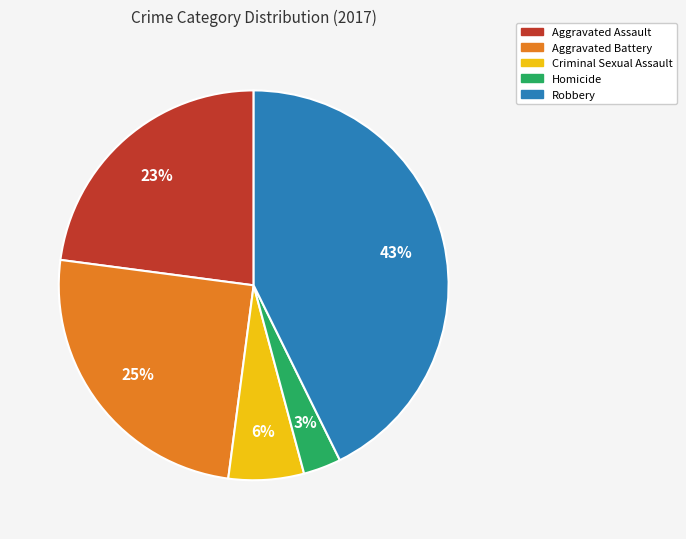

Between Aggravated Assault and Aggravated Battery, which is larger?

Aggravated Battery